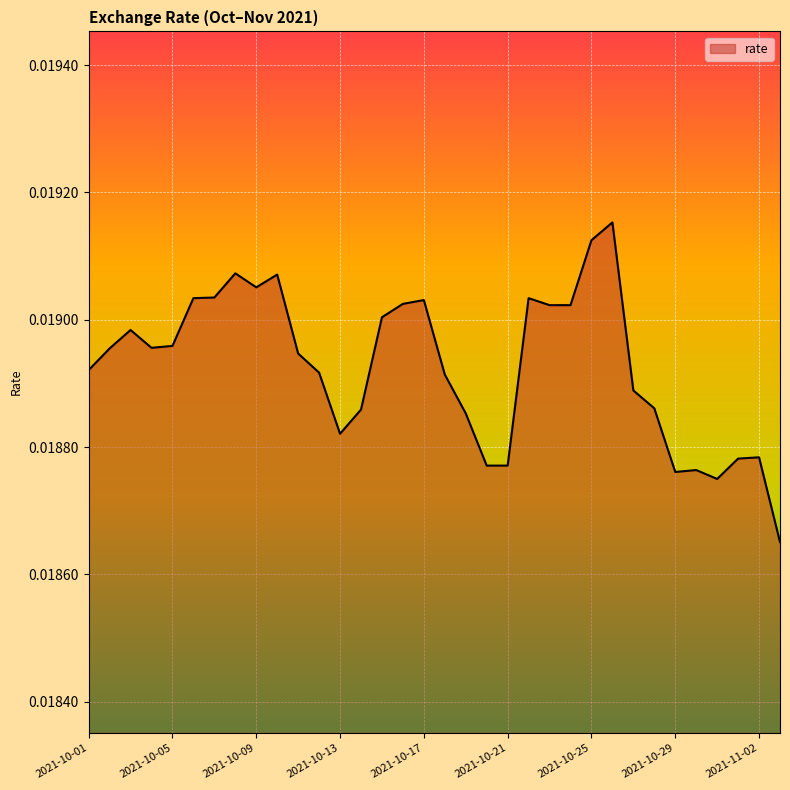

Does the chart display data point markers on the line(s)?

No